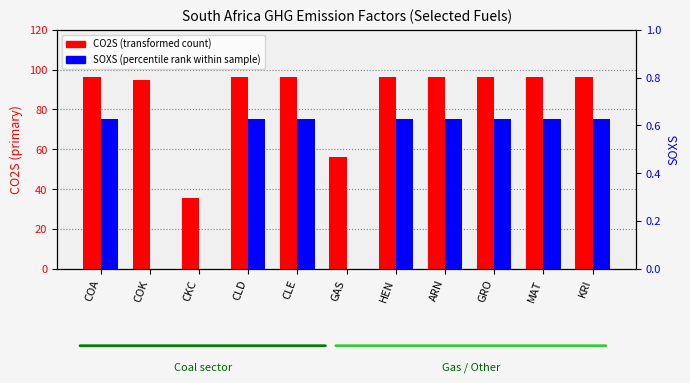

What is the lowest value of the CO2S (transformed count) series?

35.8